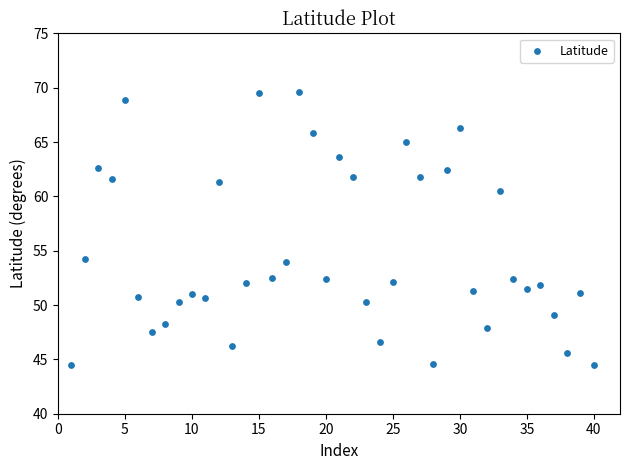

What is the range of X values (max minus min)?

39.0